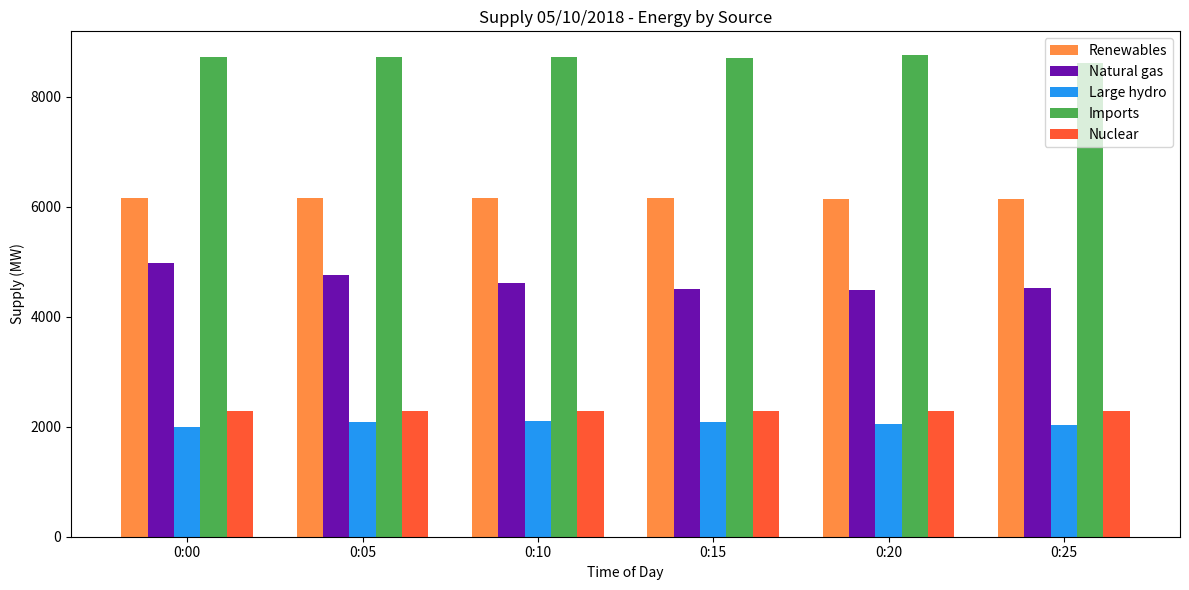

What is the difference between the Renewables values at 0:15 and 0:20?

12